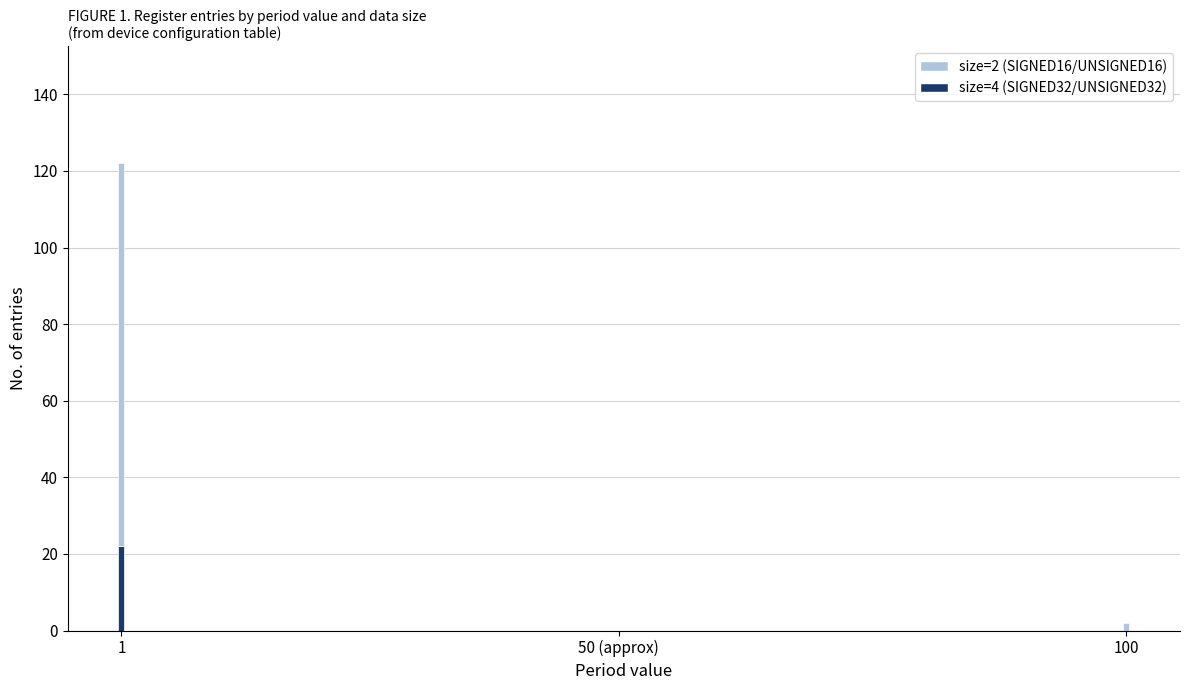

Reading left to right, list the values for the size=4 (SIGNED32/UNSIGNED32) series.

1=22	50 (approx)=0	100=0